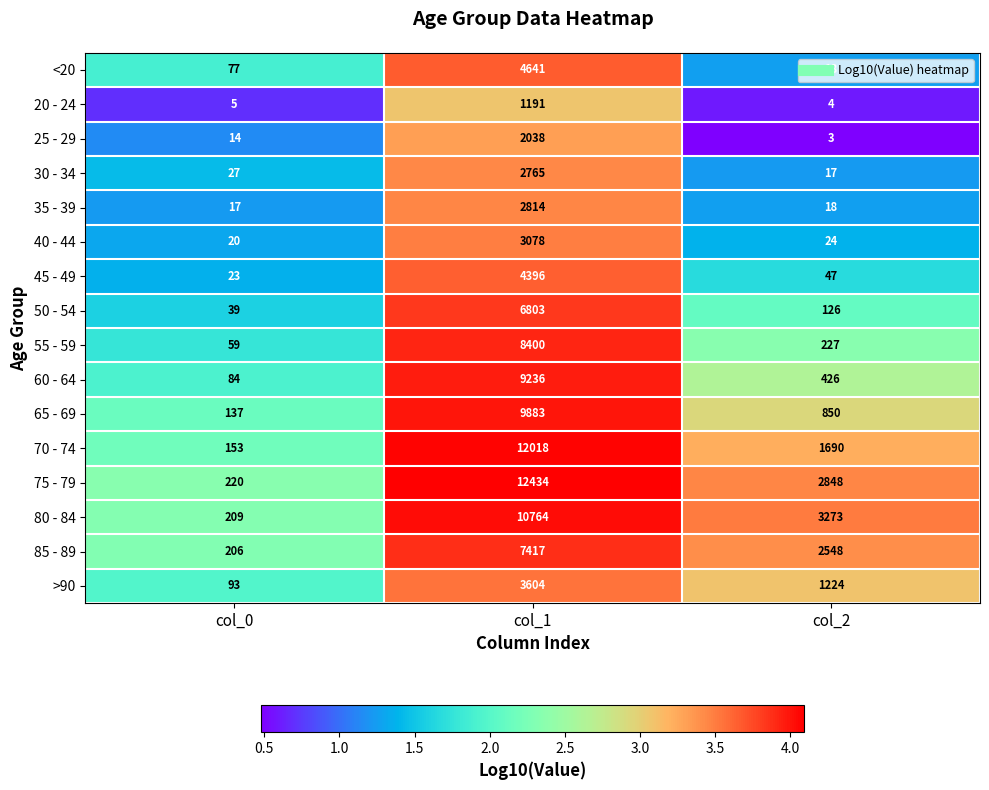

What is the difference between the maximum and minimum values in the 55 - 59 series?

8341